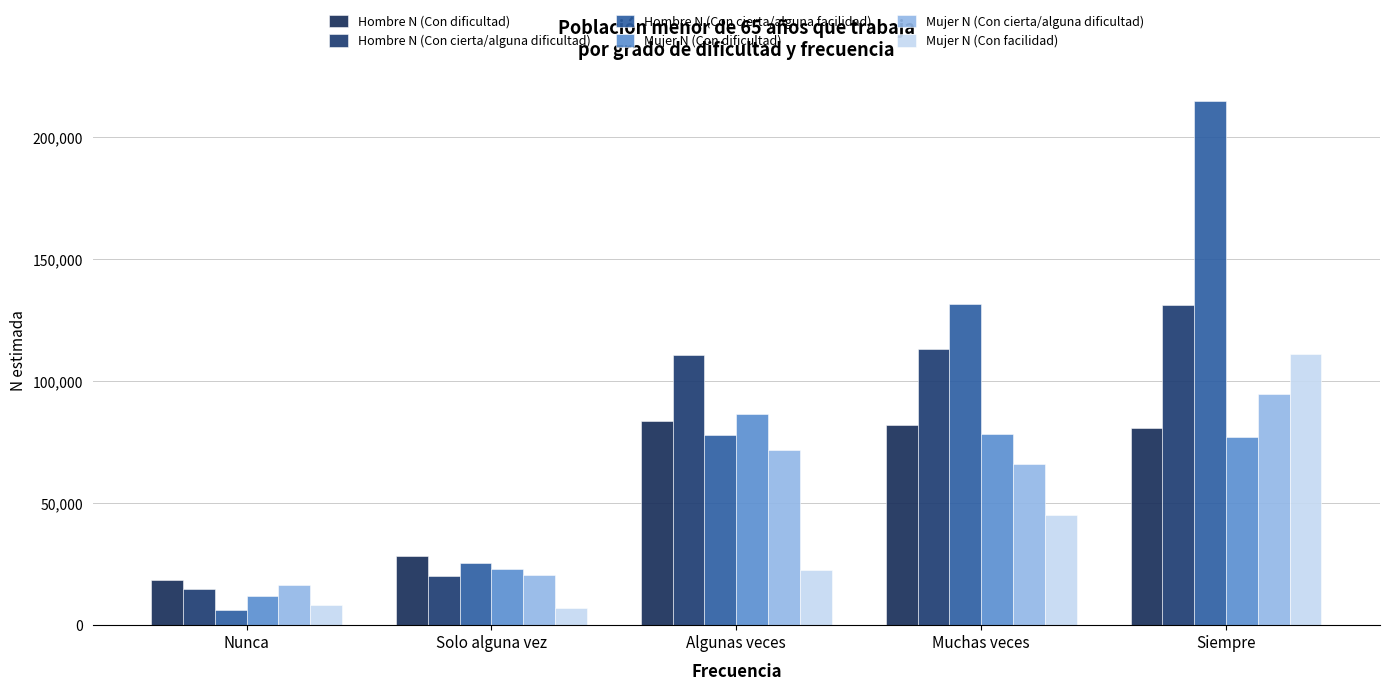

Count the number of data series in this chart.

6